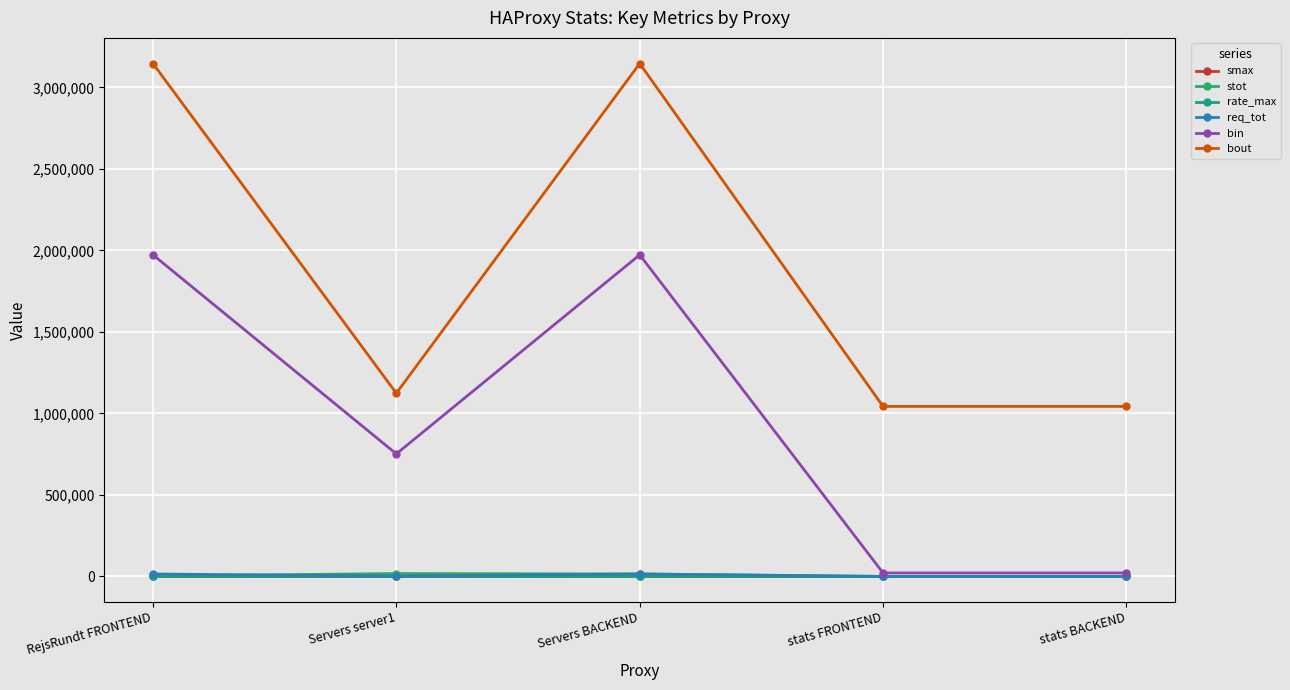

Is it true that stot equals 0 at stats BACKEND?

True